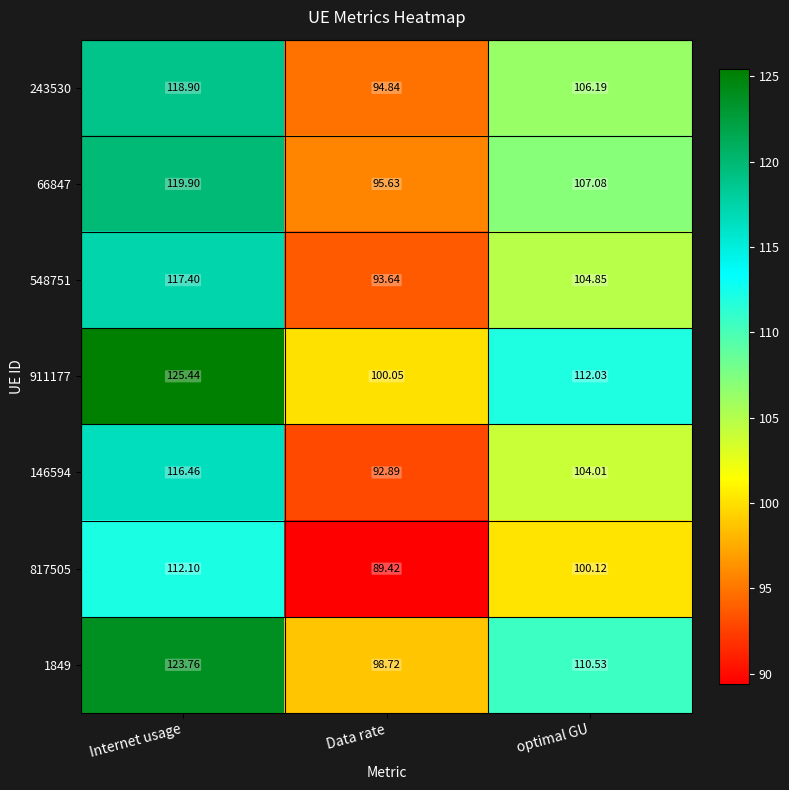

Where is 146594 nearest to the value 104?

optimal GU